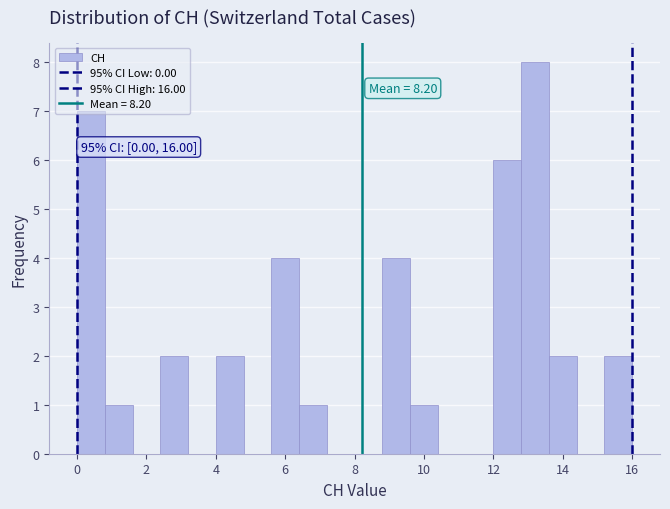

Which range on the x-axis has the tallest bar?

12.8 to 13.6